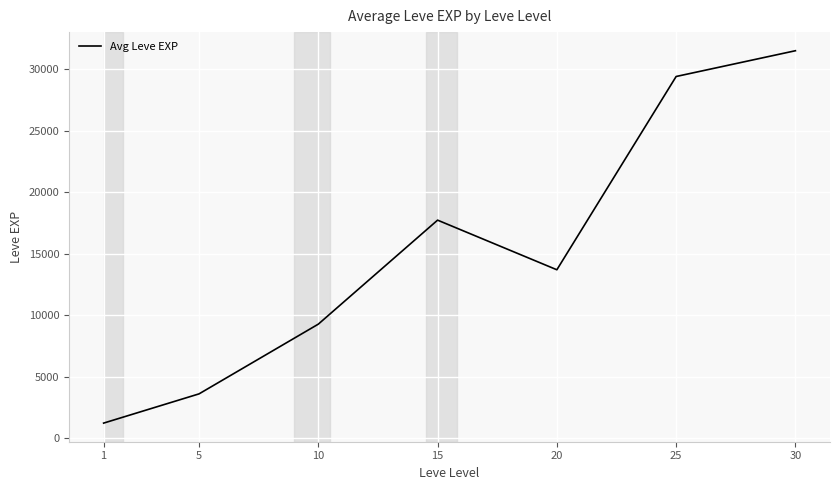

Reading right to left, list all the values displayed in this chart.

30=31493	25=29398	20=13682	15=17717	10=9260	5=3590	1=1213